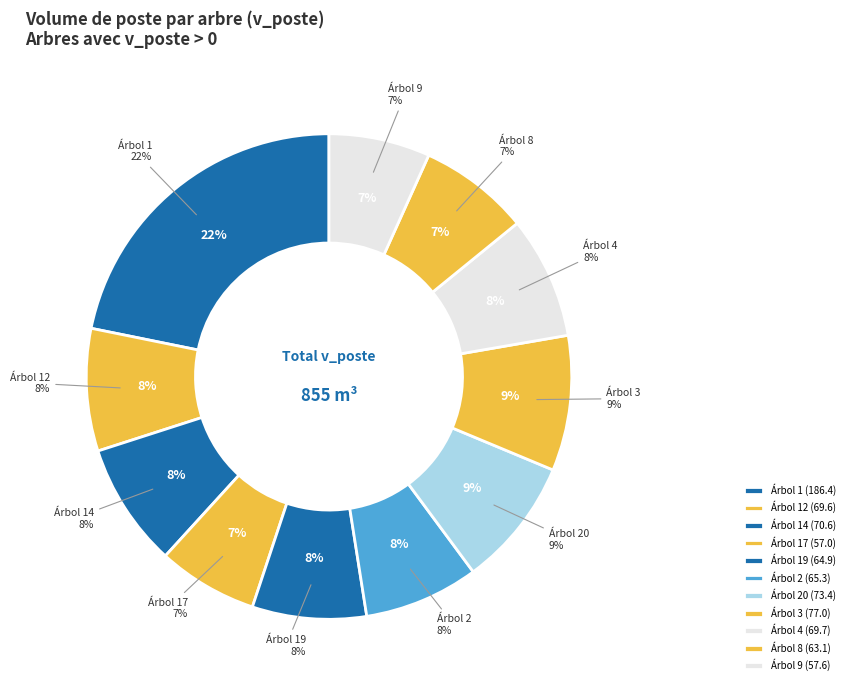

What is the change in value from 9_1255_12 to 9_1255_3?

+7.4